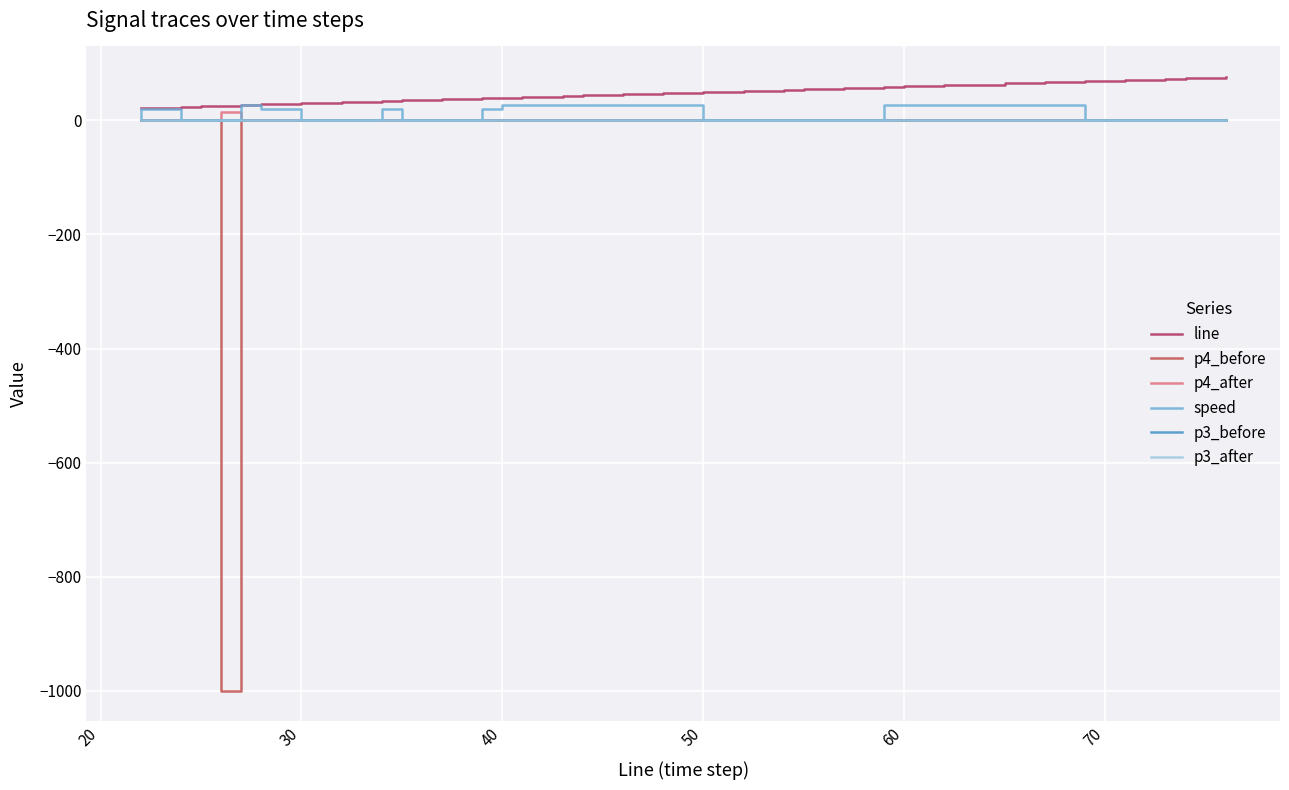

Reading left to right, extract all data points from this chart.

line: 22.0	22.0	24.0	25.0	26.0	27.0	28.0	29.0	30.0	32.0	34.0	35.0	37.0	39.0	40.0	41.0	43.0	44.0	46.0	47.0	48.0	49.0	50.0	52.0	54.0	55.0	57.0	59.0	60.0	62.0	63.0	65.0	66.0	67.0	68.0	69.0	71.0	73.0	74.0	76.0
p4_before: 0.0	0.0	0.0	0.0	-1000.0	0.0	0.0	0.0	0.0	0.0	0.0	0.0	0.0	0.0	0.0	0.0	1.0	1.0	0.0	0.0	0.0	0.0	0.0	0.0	0.0	0.0	0.0	0.0	0.0	1.0	1.0	0.0	0.0	0.0	0.0	0.0	0.0	0.0	0.0	0.0
p4_after: 0.0	0.0	0.0	0.0	15.0	0.0	0.0	0.0	0.0	0.0	0.0	0.0	0.0	0.0	0.0	1.0	1.0	0.0	0.0	0.0	0.0	0.0	0.0	0.0	0.0	0.0	0.0	0.0	1.0	1.0	0.0	0.0	0.0	0.0	0.0	0.0	0.0	0.0	0.0	0.0
speed: 0.0	20.0	0.0	0.0	0.0	26.7	20.0	20.0	0.0	0.0	20.0	0.0	0.0	20.0	26.7	26.7	26.7	26.7	26.7	26.7	26.7	26.7	0.0	0.0	0.0	0.0	0.0	26.7	26.7	26.7	26.7	26.7	26.7	26.7	26.7	0.0	0.0	0.0	0.0	0.0
p3_before: 0.0	0.0	1.0	1.0	0.0	1.0	1.0	1.0	1.0	1.0	1.0	1.0	1.0	1.0	1.0	1.0	1.0	1.0	1.0	1.0	1.0	1.0	1.0	1.0	1.0	1.0	1.0	1.0	1.0	1.0	1.0	1.0	1.0	1.0	1.0	1.0	1.0	1.0	1.0	1.0
p3_after: 0.0	1.0	1.0	1.0	0.0	1.0	1.0	1.0	1.0	1.0	1.0	1.0	1.0	1.0	1.0	1.0	1.0	1.0	1.0	1.0	1.0	1.0	1.0	1.0	1.0	1.0	1.0	1.0	1.0	1.0	1.0	1.0	1.0	1.0	1.0	1.0	1.0	1.0	1.0	1.0